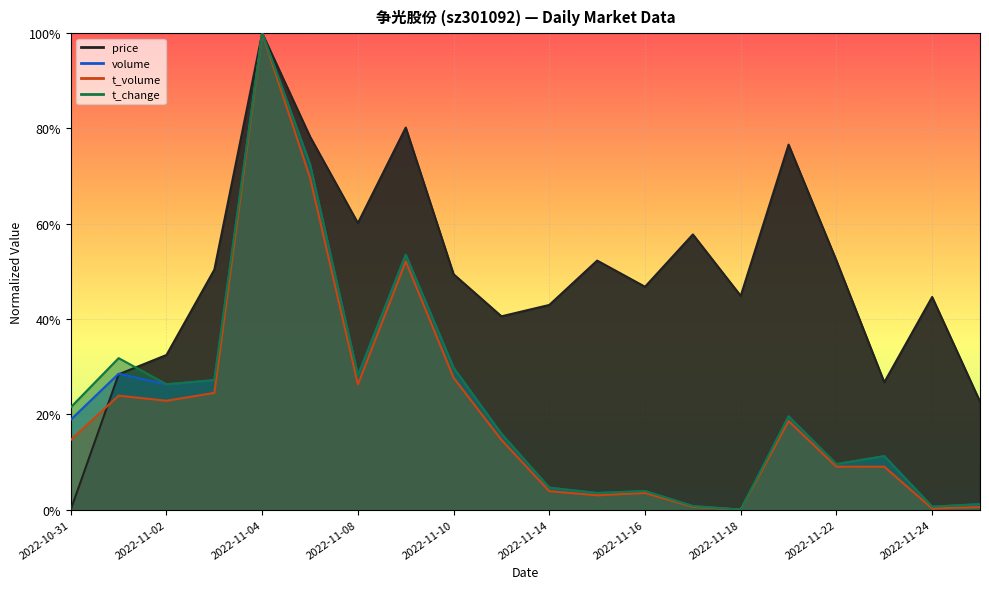

True or false: volume and price cross at least once.

True